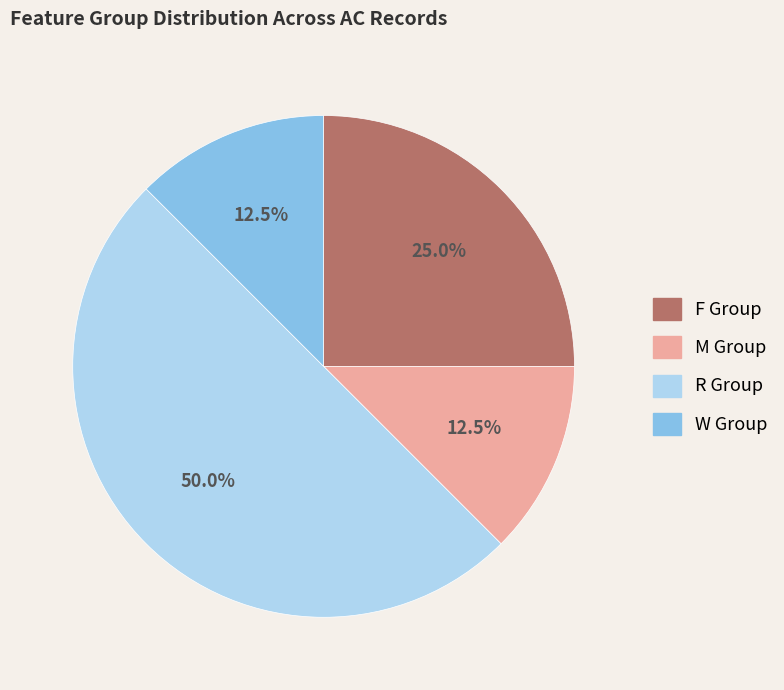

Between M Group and R Group, which is larger?

R Group